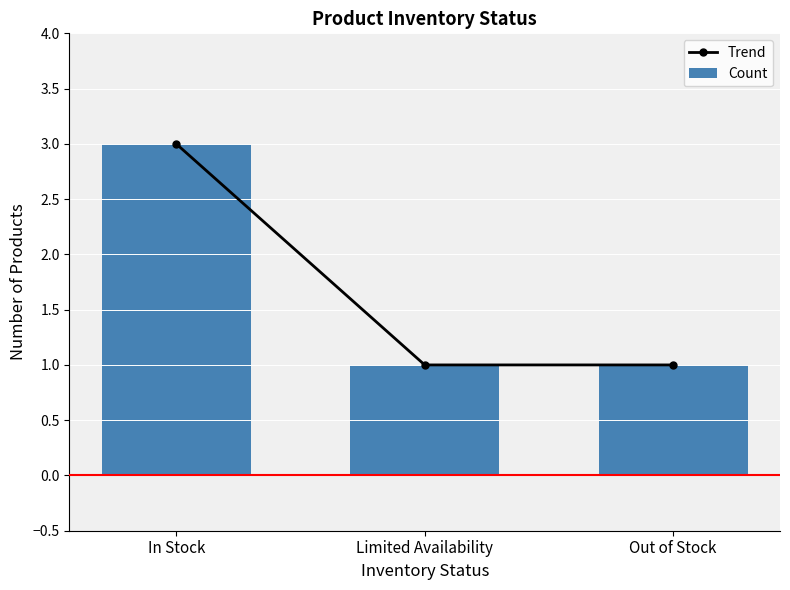

What are all the series names shown in the legend?

Trend, Count